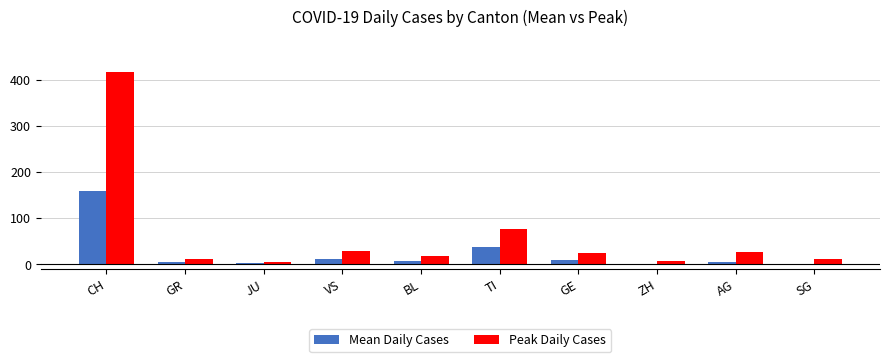

What is the approximate value of Peak Daily Cases at VS?

28.0